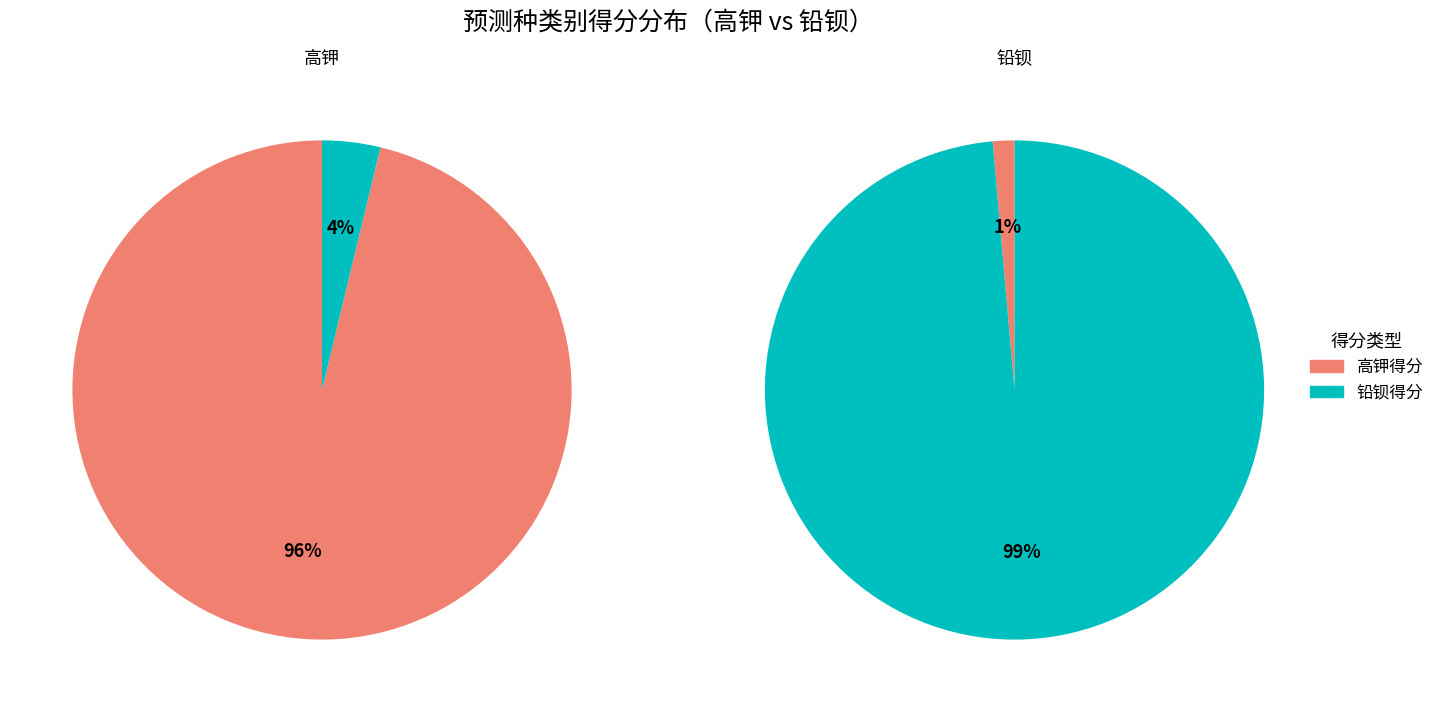

How many slices are in this pie chart?

2